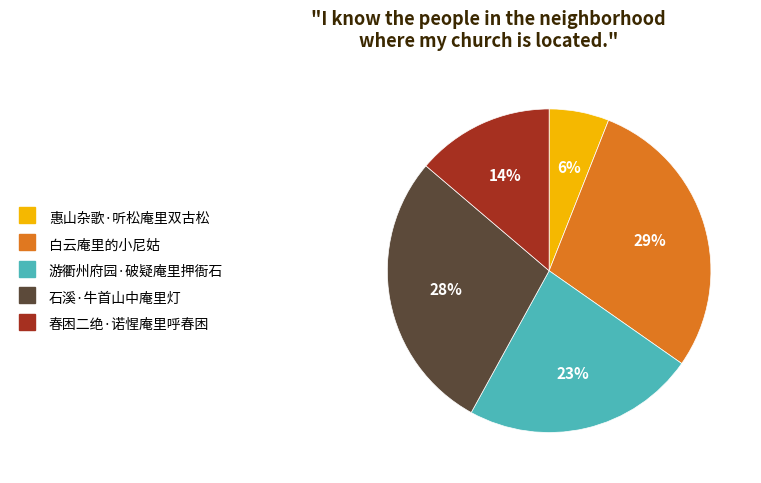

To the nearest percent, what is the average slice percentage?

20%